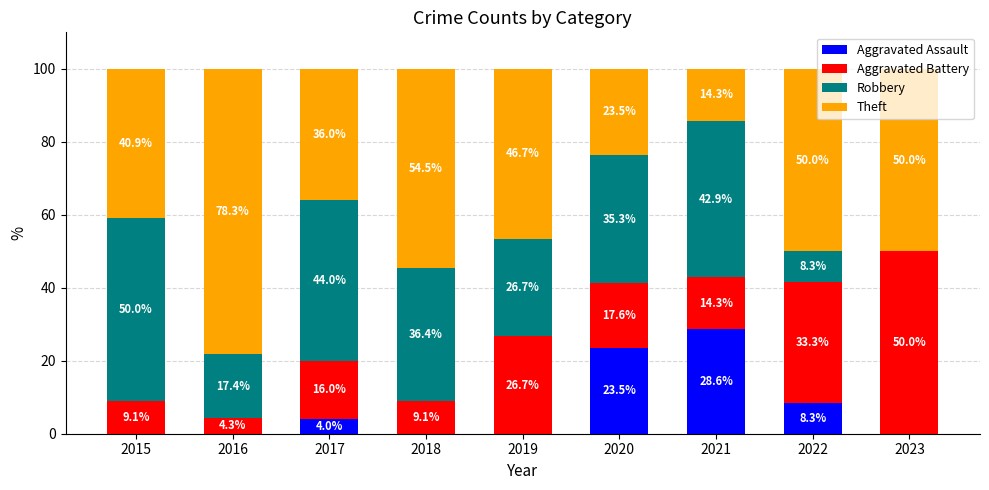

Where is Aggravated Assault nearest to the value 14?

2022